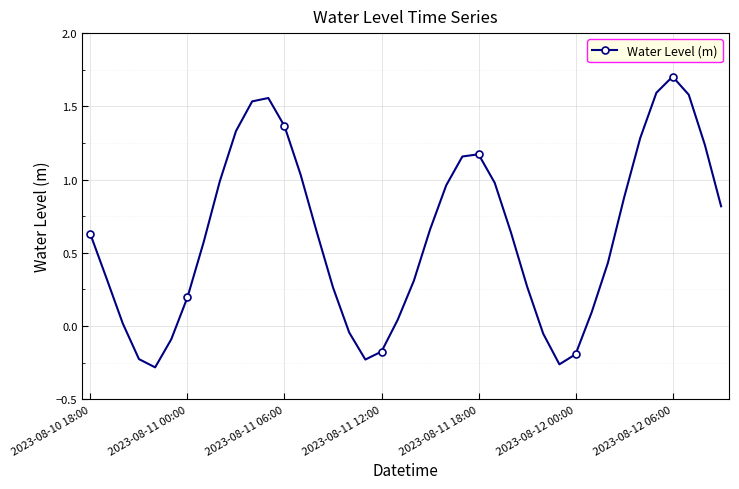

What is the greatest value displayed?

1.7